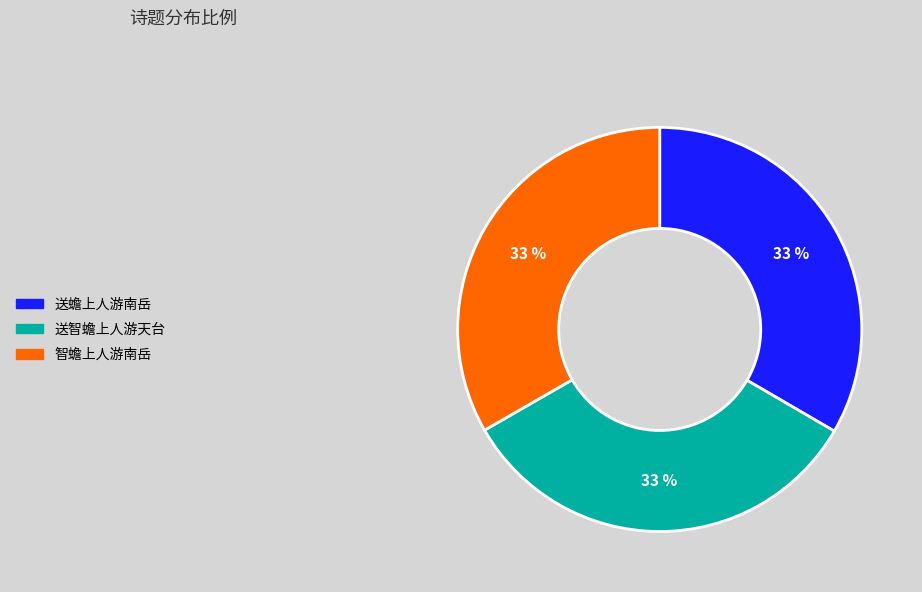

To the nearest percent, what percentage of the pie is 智蟾上人游南岳?

33%